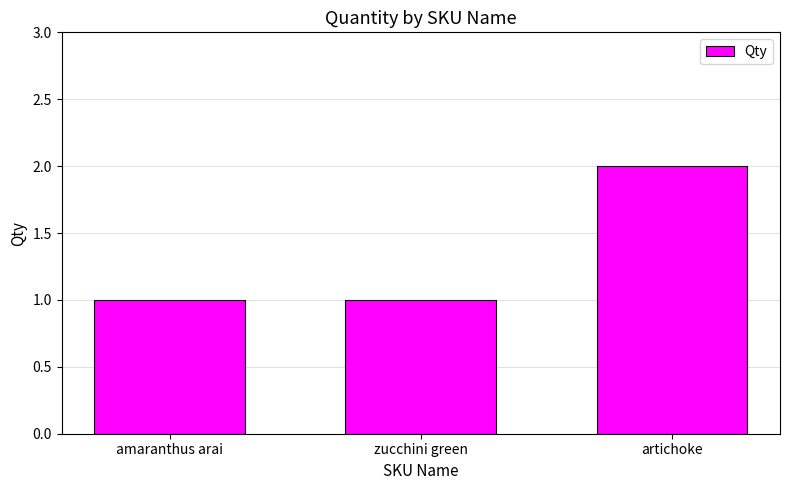

What position from the right is artichoke?

1